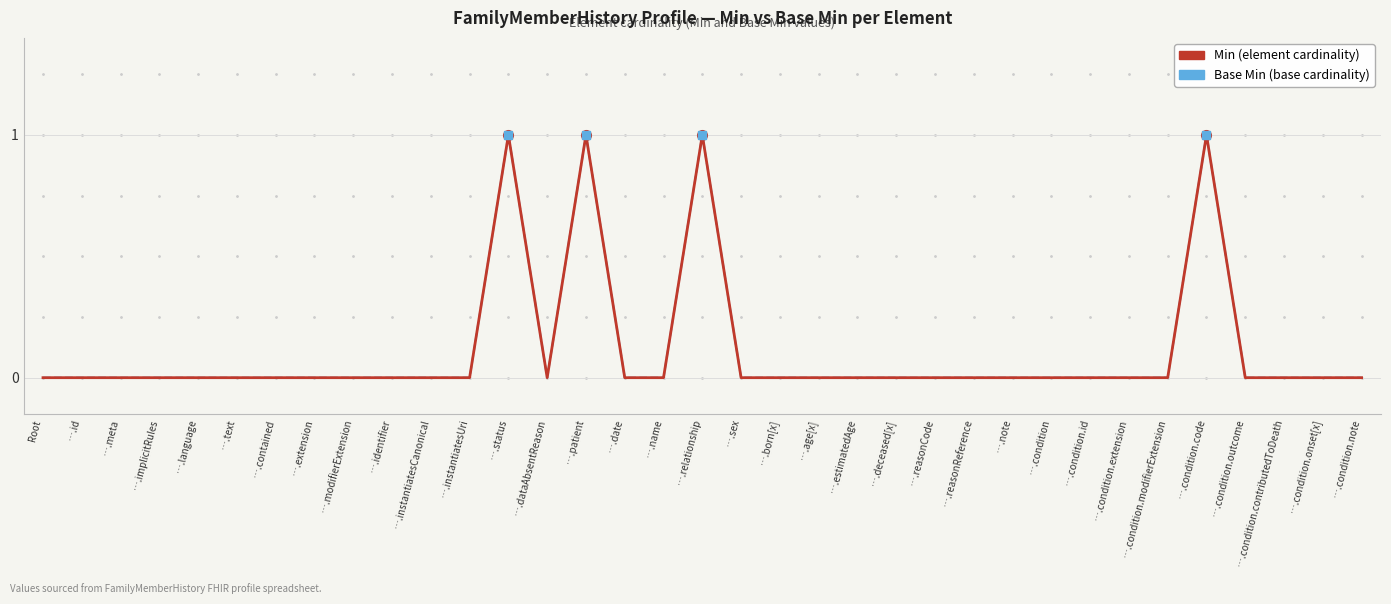

Does the chart have visible grid lines?

Yes